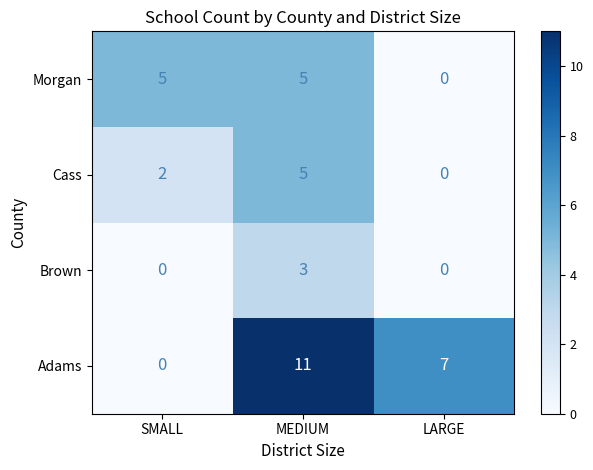

What is the total value across all series at MEDIUM?

24